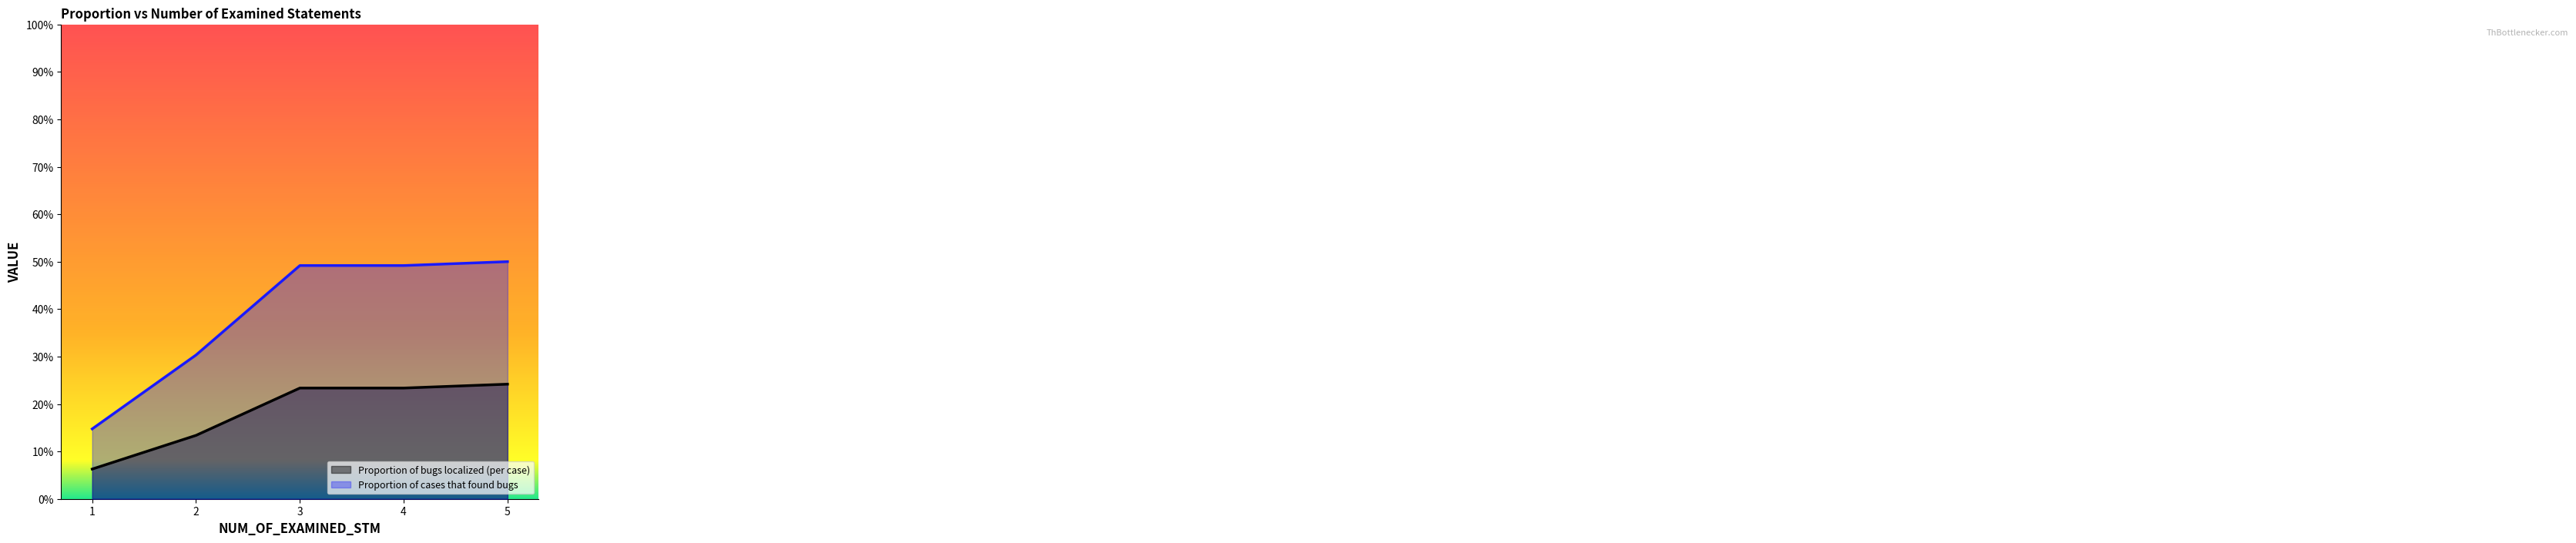

What is the value of the Proportion of cases that found bugs point at the 2nd from the left?

0.3